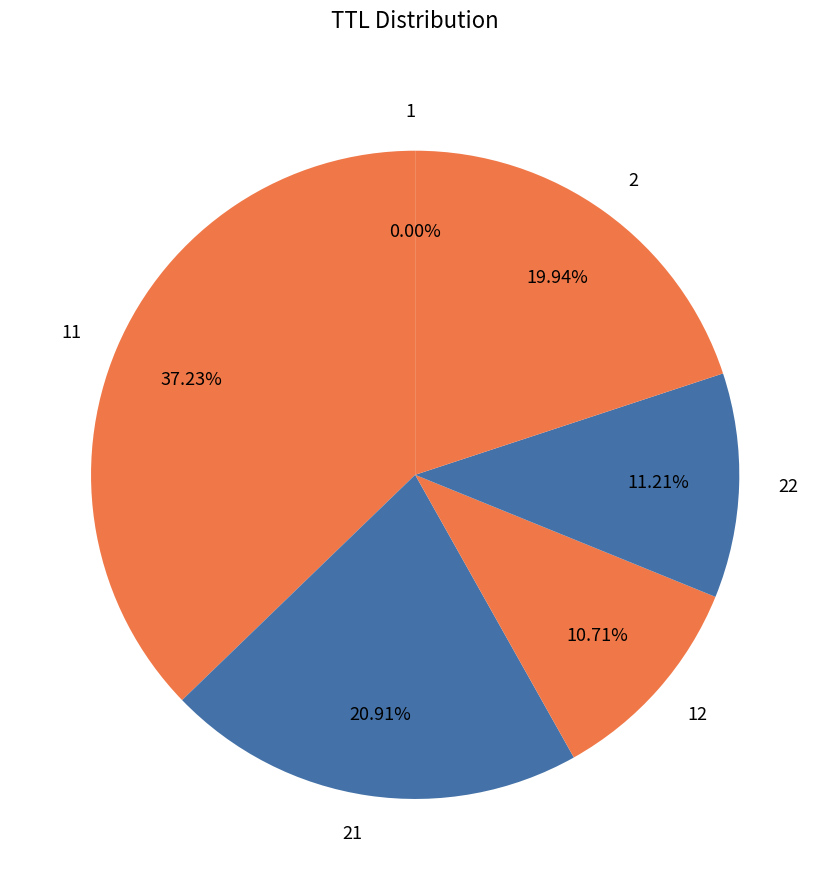

Is the sum of 2 and 22 greater than half?

No